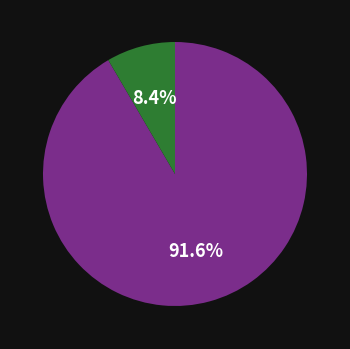

Is there a majority slice in this chart?

Yes